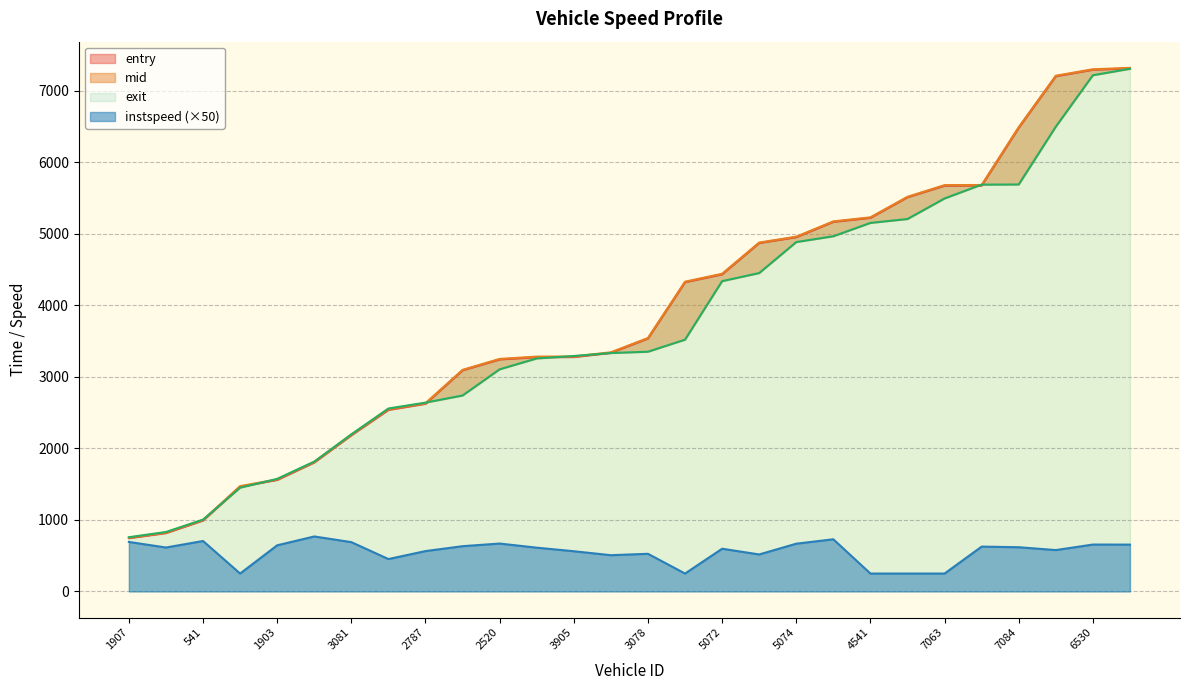

The mid series shows 4878.5 at 4808. True or false?

True